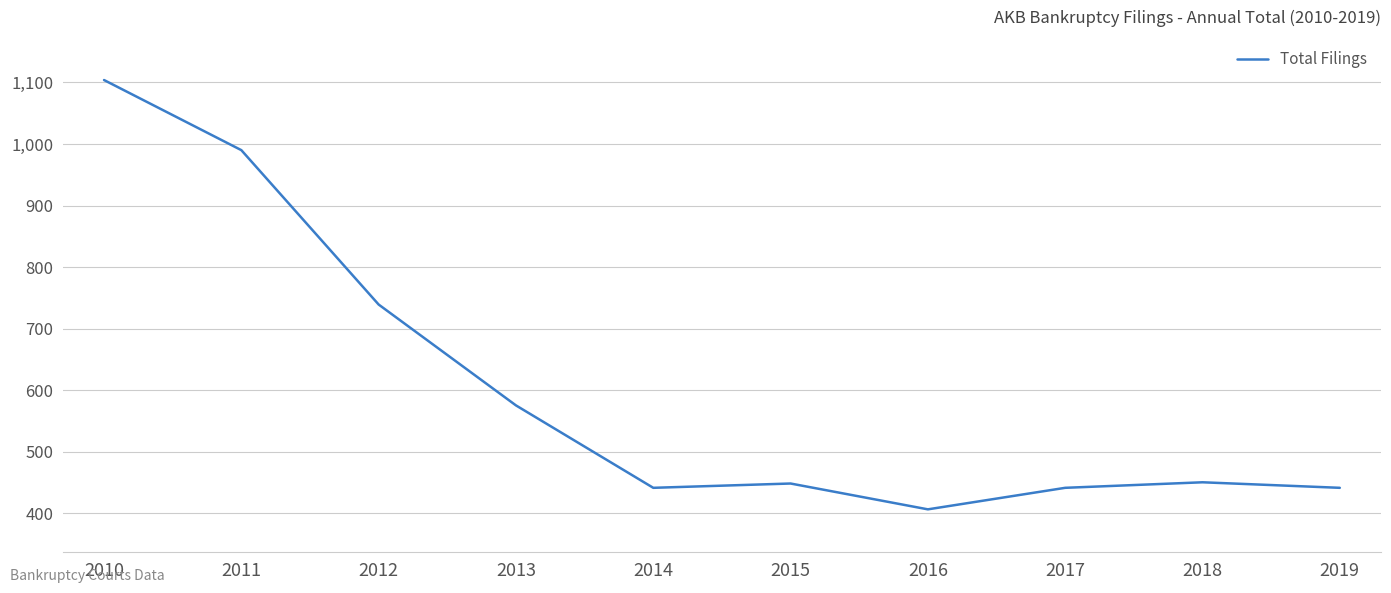

True or false: the data shows 739 at 2012.

True